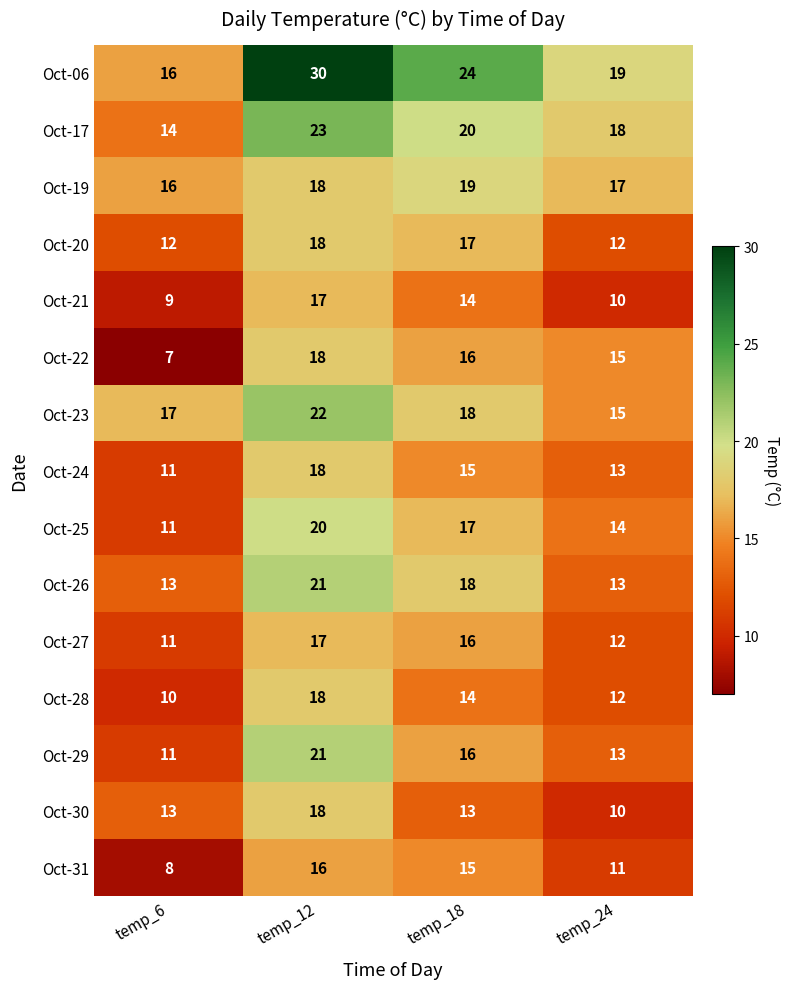

Which series changed the most between temp_12 and temp_24?

Oct-06